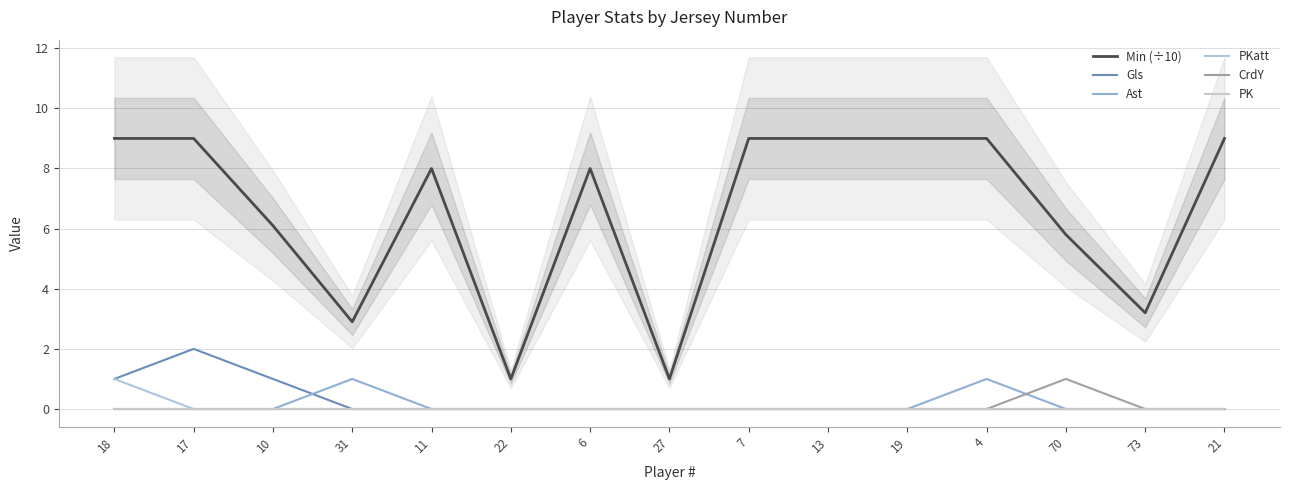

At which label does PKatt reach its peak?

18